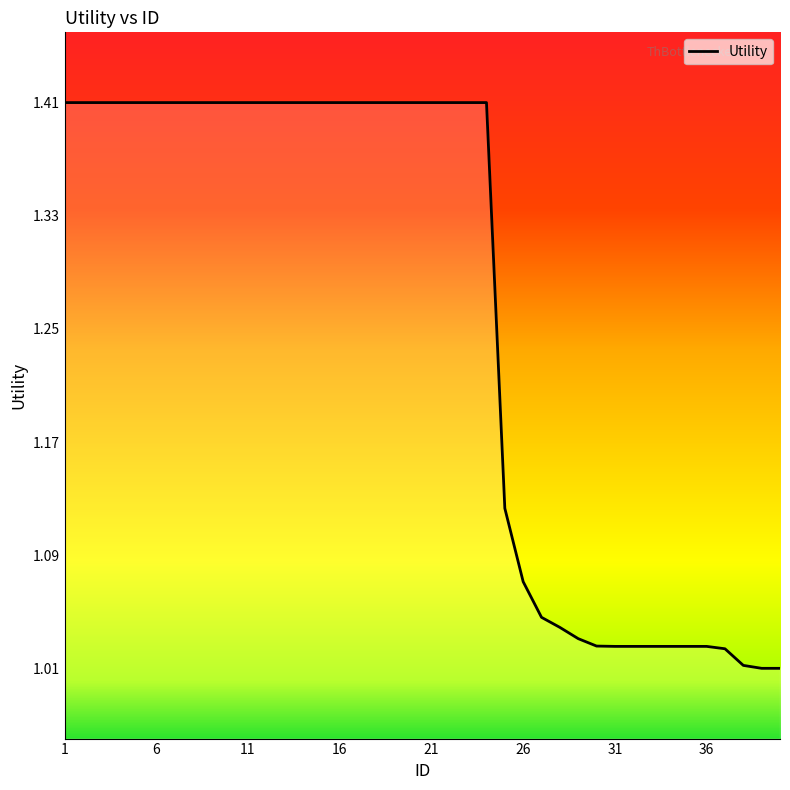

How many lines are shown in the chart?

1